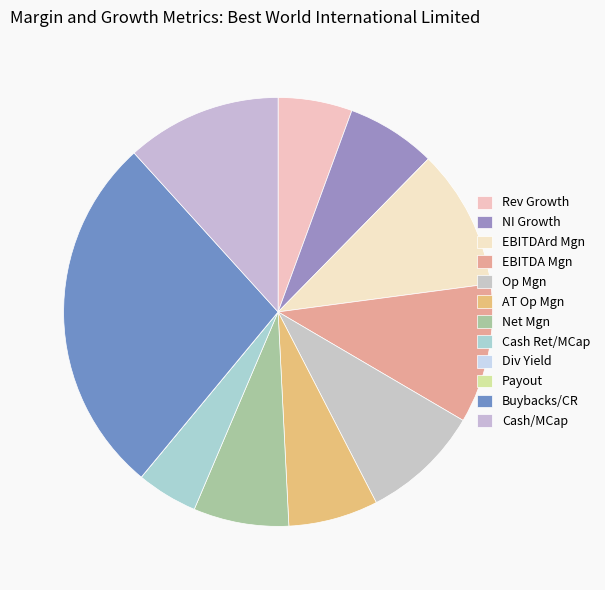

Rank the categories by value from highest to lowest.

buybacks_cash_returned, cash_market_cap, ebitdard_margin, ebitda_margin, operating_margin, net_margin, after_tax_operating_margin, historical_growth_net_income_last_5_years, historical_growth_revenue_last_5_years, cash_returned_market_cap, dividend_yield, payout_ratio